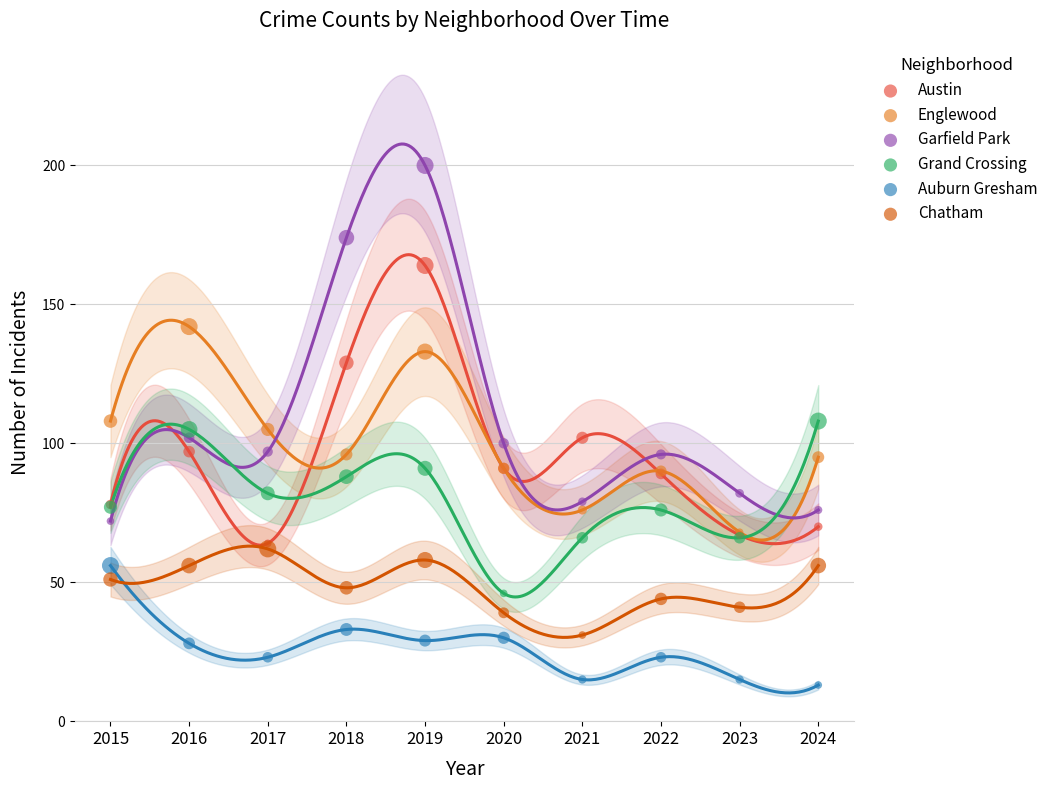

Which series reaches the maximum Y coordinate?

Garfield Park